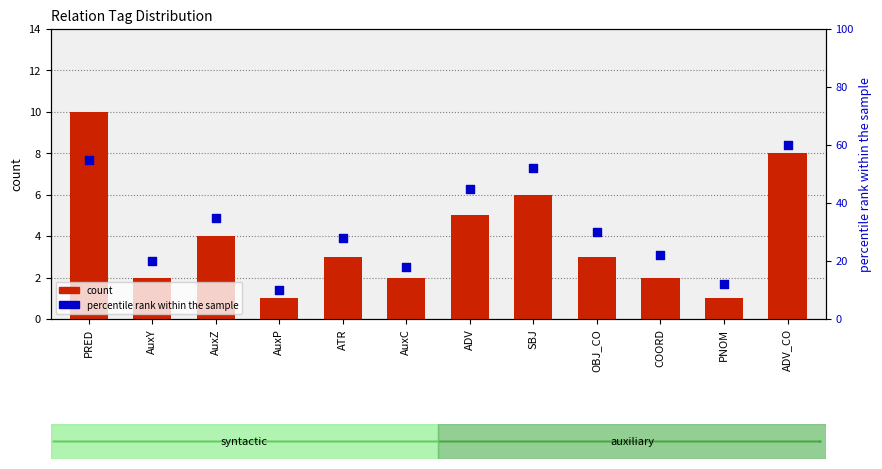

At which category is the sum across all series the highest?

ADV_CO